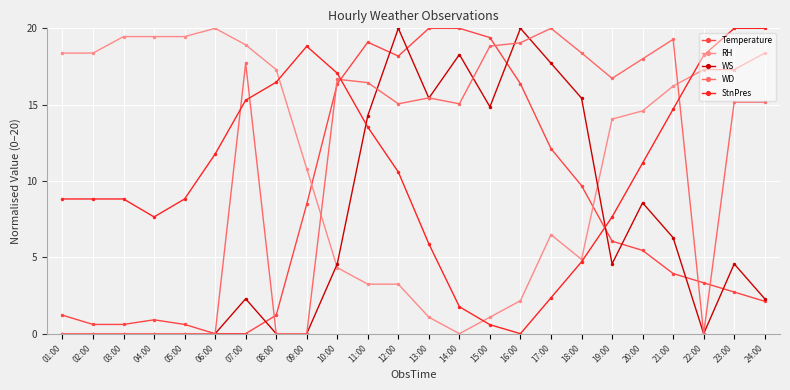

What is the label of the 24th point from the left?

24:00